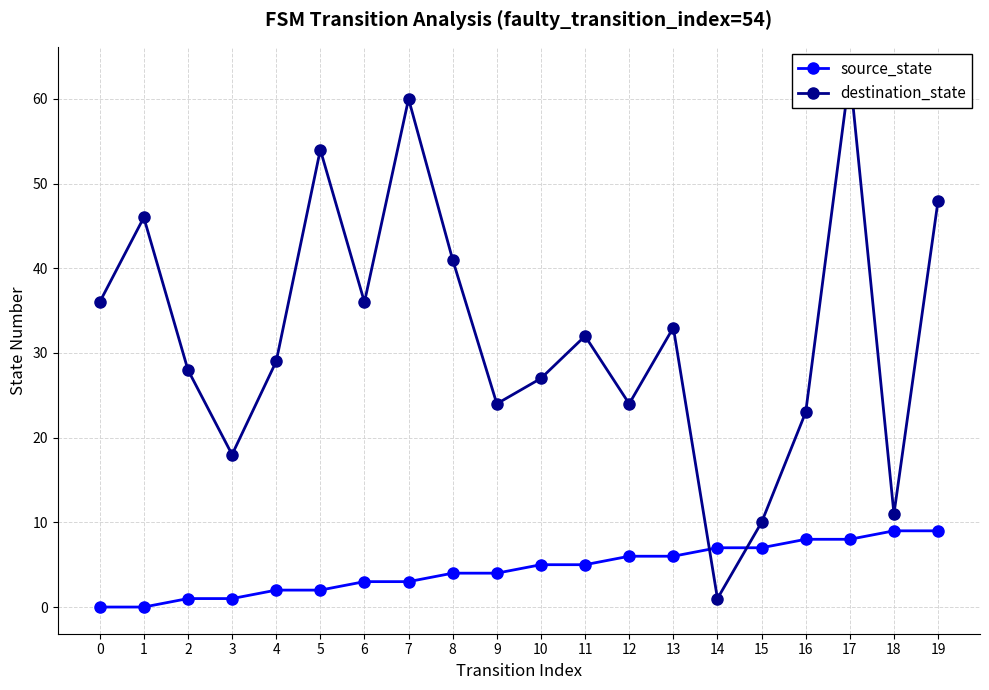

Reading left to right, transcribe all the data shown in this chart.

source_state: 0	0	1	1	2	2	3	3	4	4	5	5	6	6	7	7	8	8	9	9
destination_state: 36	46	28	18	29	54	36	60	41	24	27	32	24	33	1	10	23	63	11	48